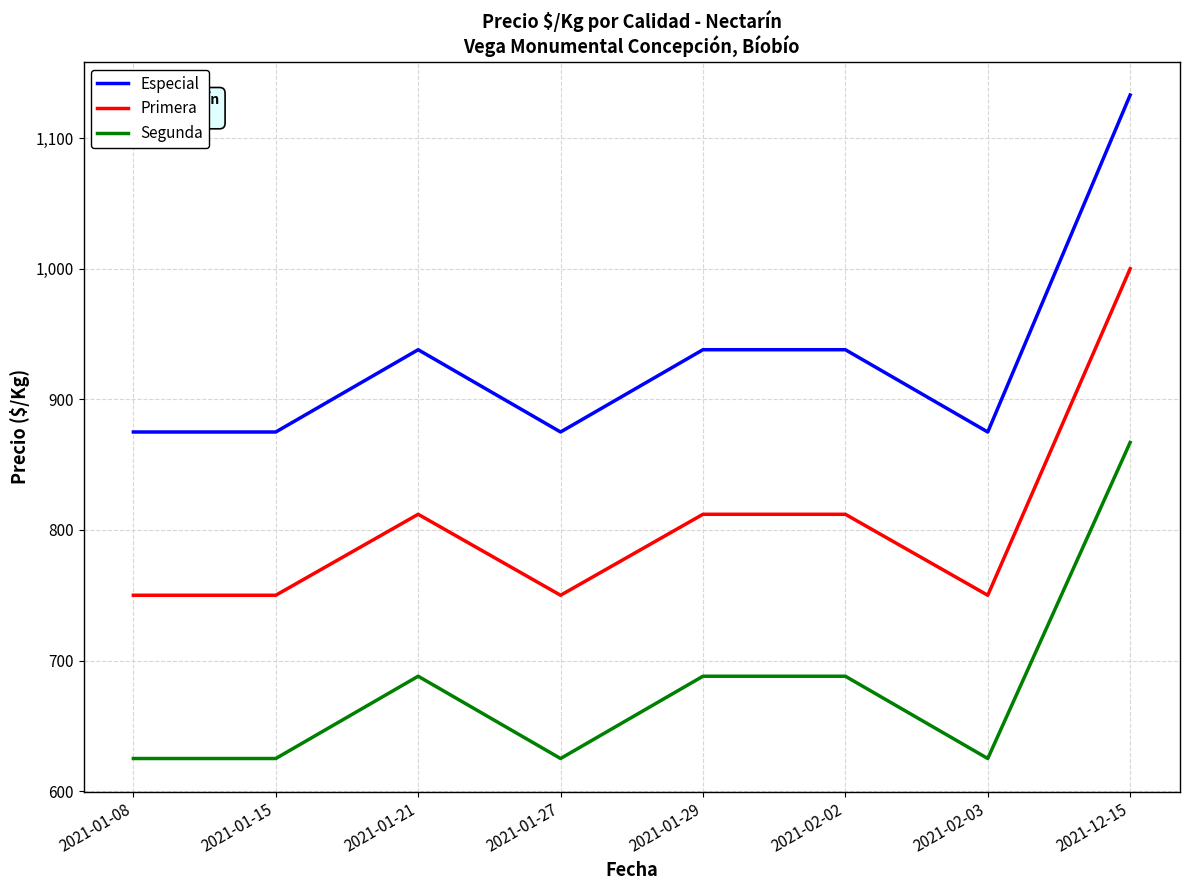

How many lines are shown in the chart?

3